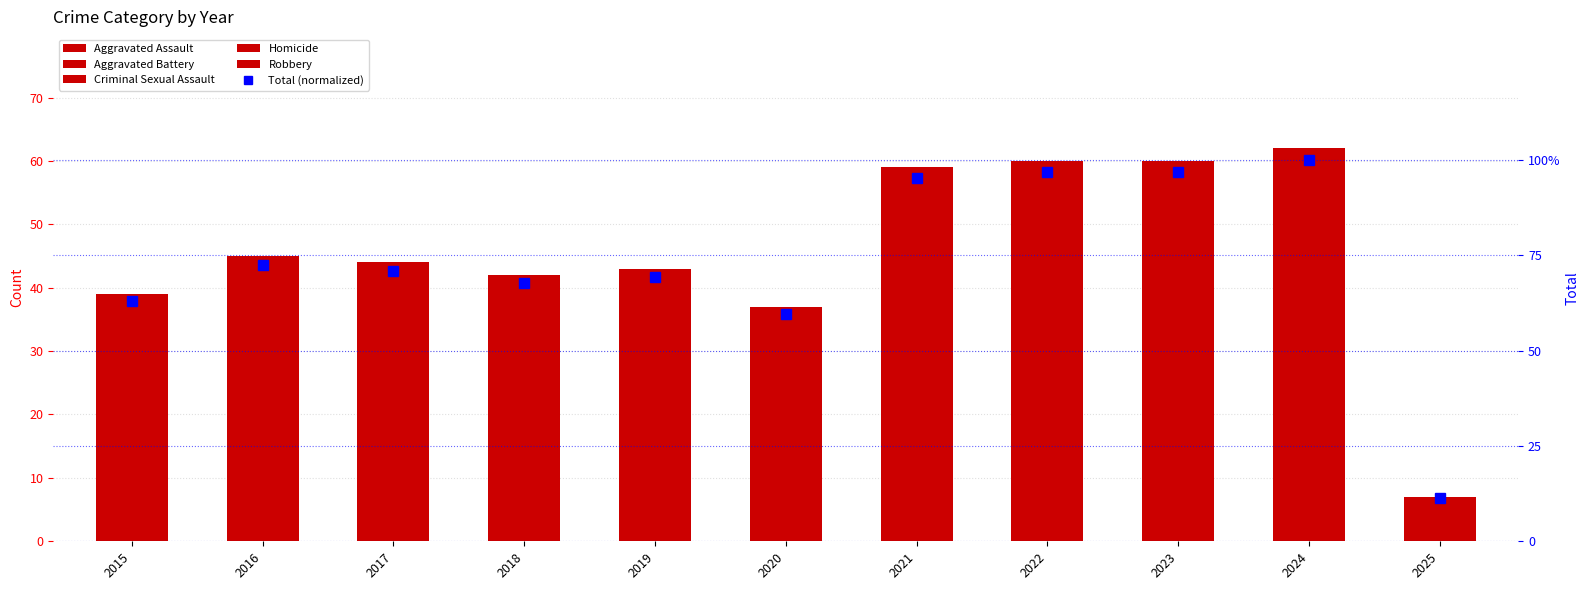

Does the chart contain any negative values?

No